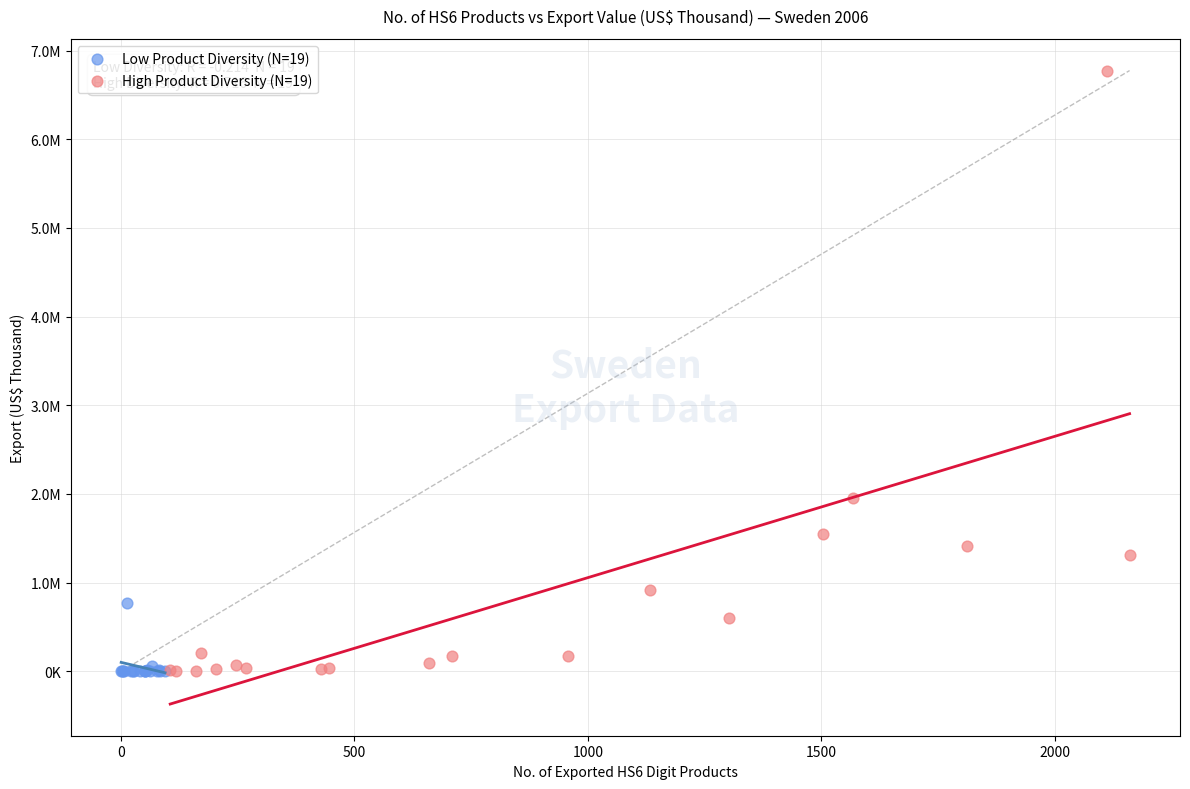

Which series has the widest spread of Y values?

High Product Diversity (N=19)